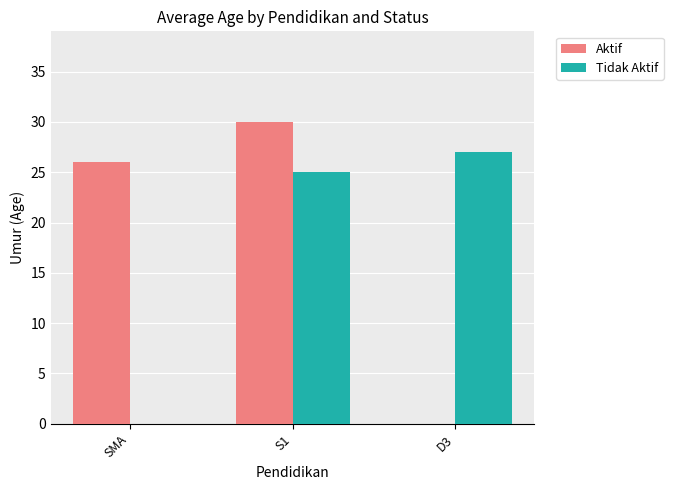

Which series changed the most between SMA and S1?

Tidak Aktif